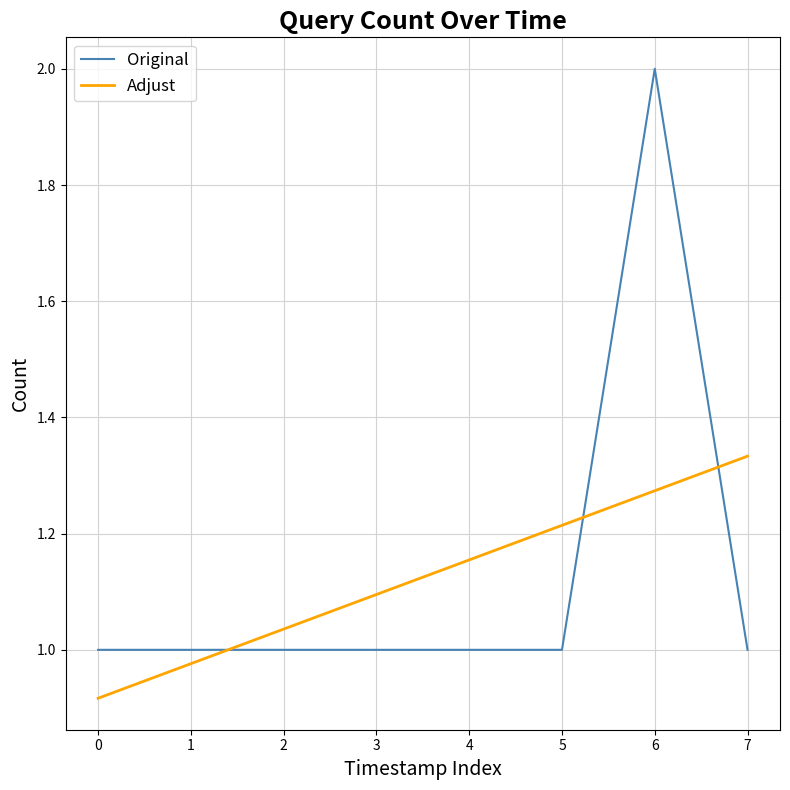

True or false: Adjust and Original cross at least once.

True